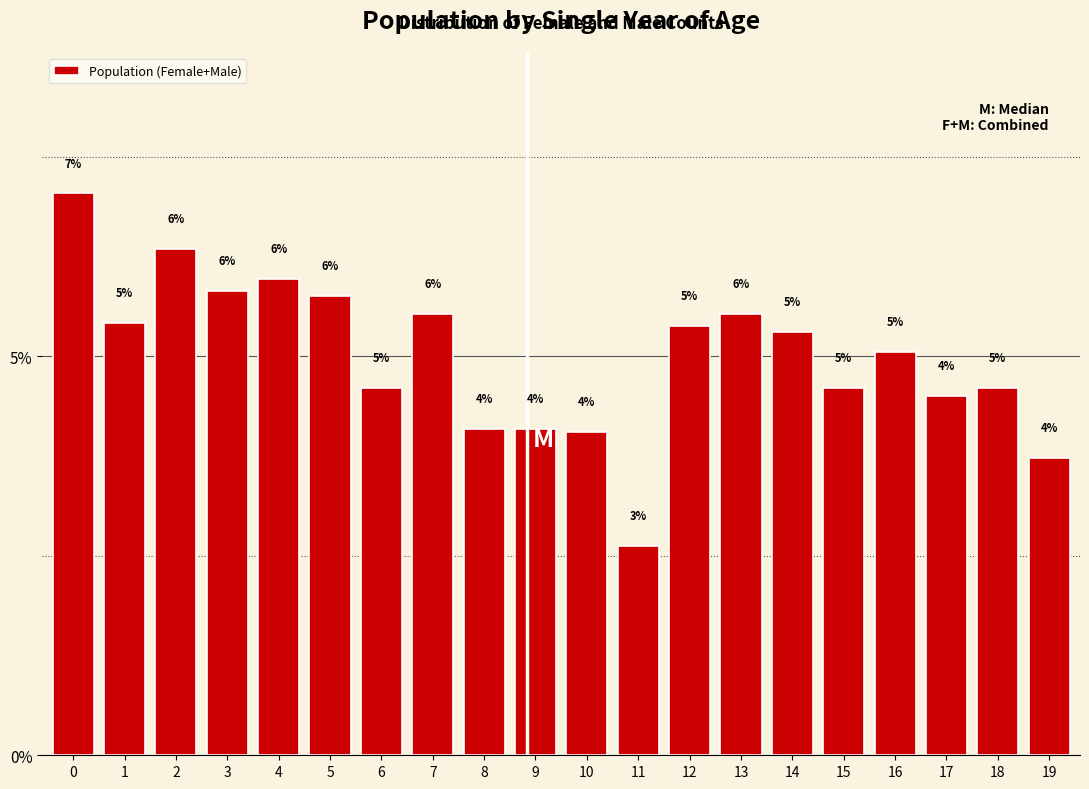

The value at 4 is 6.0. True or false?

True